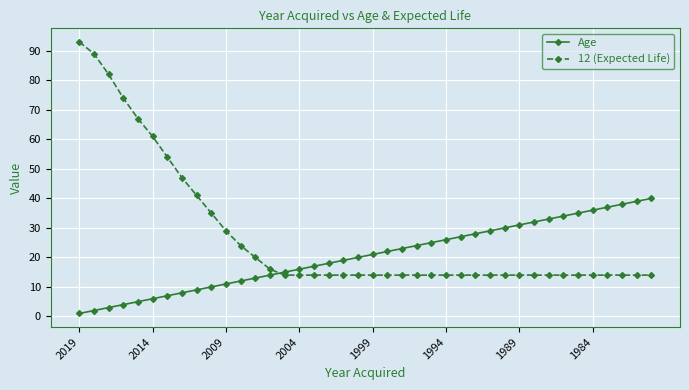

What is the smallest value displayed?

1